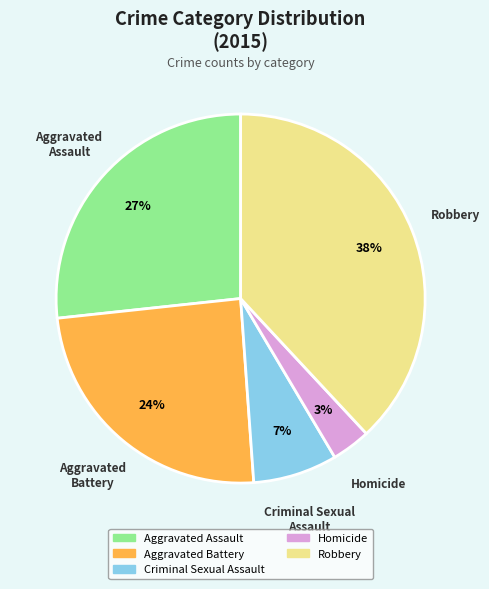

Is there a majority slice in this chart?

No